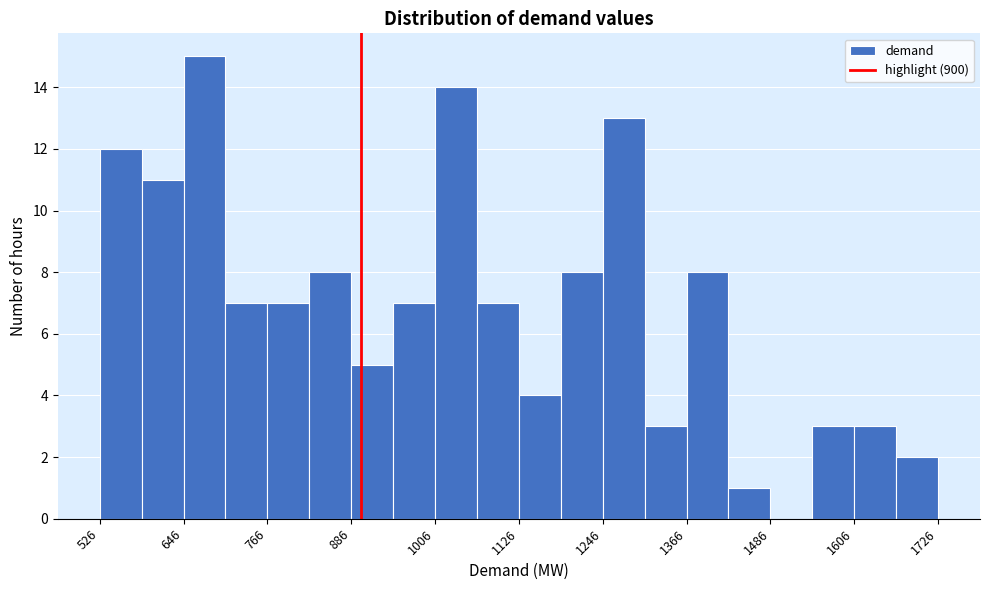

Read against the x-axis, roughly where is the centre of the tallest bar?

680